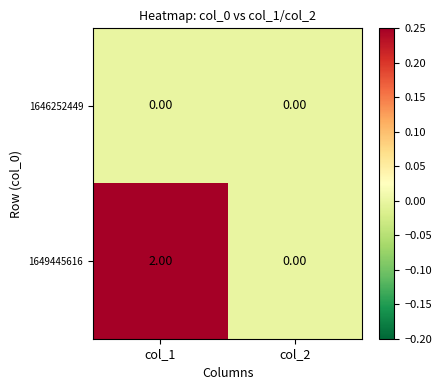

List the series in order of their overall mean, lowest first.

1646252449, 1649445616